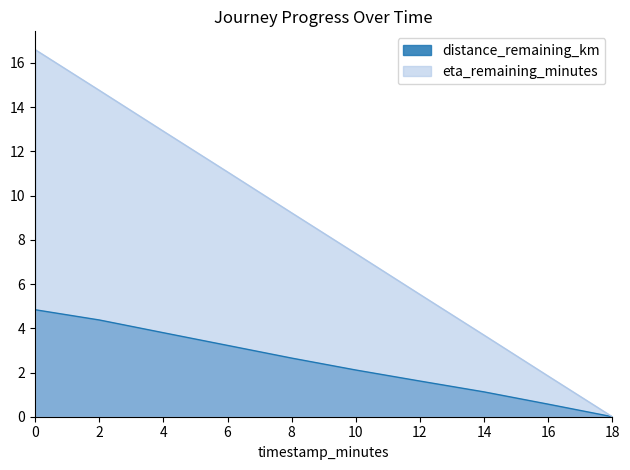

How many data points does each series have?

10